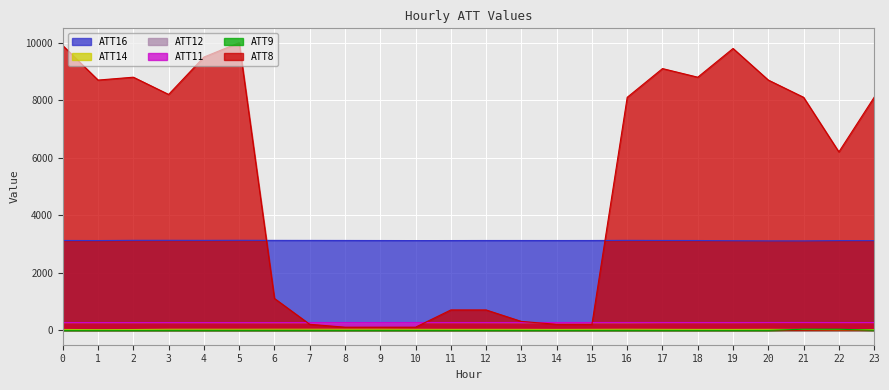

How many intersections are there between ATT11 and ATT8?

4